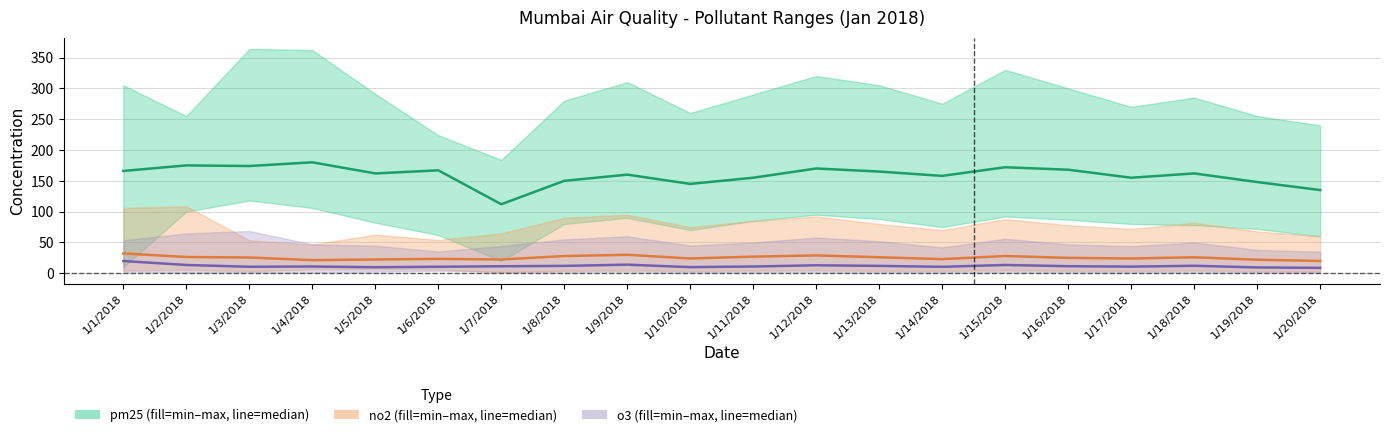

Reading left to right, extract all data points from this chart.

pm25: 1/1/2018=166.0	1/2/2018=175.0	1/3/2018=174.0	1/4/2018=180.0	1/5/2018=162.0	1/6/2018=167.0	1/7/2018=112.0	1/8/2018=150.0	1/9/2018=160.0	1/10/2018=145.0	1/11/2018=155.0	1/12/2018=170.0	1/13/2018=165.0	1/14/2018=158.0	1/15/2018=172.0	1/16/2018=168.0	1/17/2018=155.0	1/18/2018=162.0	1/19/2018=148.0	1/20/2018=135.0
no2: 1/1/2018=32.2	1/2/2018=26.4	1/3/2018=25.6	1/4/2018=21.3	1/5/2018=22.4	1/6/2018=23.4	1/7/2018=22.4	1/8/2018=28.0	1/9/2018=30.0	1/10/2018=24.0	1/11/2018=27.0	1/12/2018=29.0	1/13/2018=26.0	1/14/2018=23.0	1/15/2018=28.0	1/16/2018=25.0	1/17/2018=24.0	1/18/2018=26.0	1/19/2018=22.0	1/20/2018=20.0
o3: 1/1/2018=19.9	1/2/2018=13.5	1/3/2018=10.6	1/4/2018=11.0	1/5/2018=9.8	1/6/2018=10.6	1/7/2018=11.4	1/8/2018=12.0	1/9/2018=14.0	1/10/2018=10.0	1/11/2018=11.0	1/12/2018=13.0	1/13/2018=12.0	1/14/2018=10.5	1/15/2018=13.5	1/16/2018=11.5	1/17/2018=10.8	1/18/2018=12.2	1/19/2018=9.5	1/20/2018=8.8